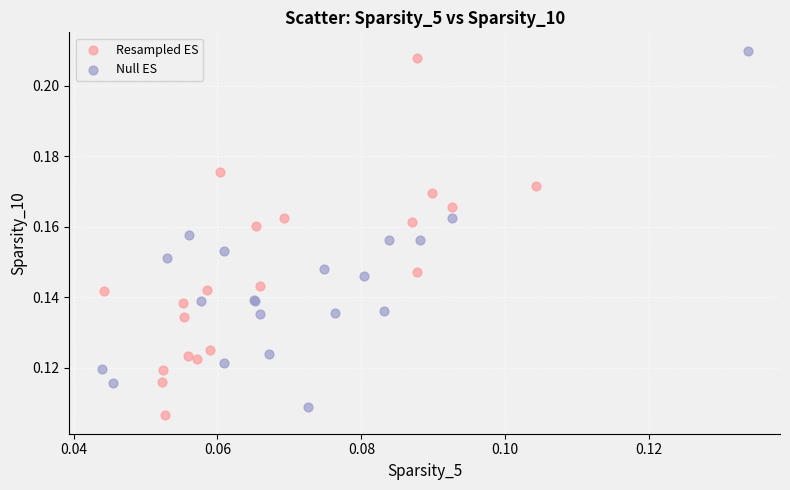

Which series contains the highest Y value?

Null ES